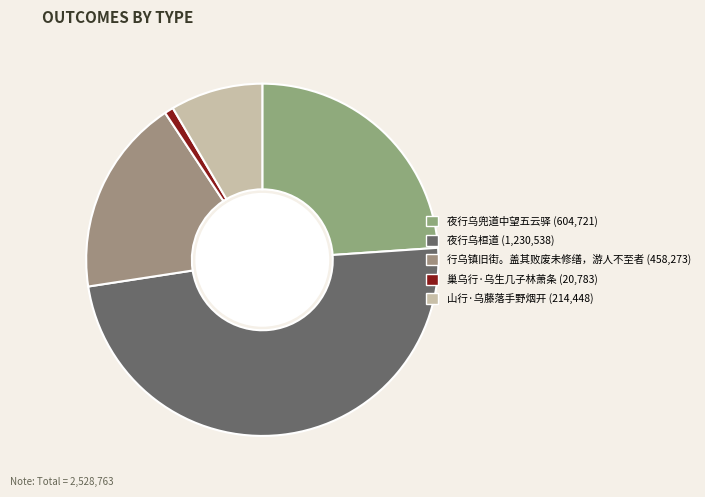

What percentage do 山行·乌藤落手野烟开 and 巢乌行·乌生几子林萧条 together represent?

9.3%